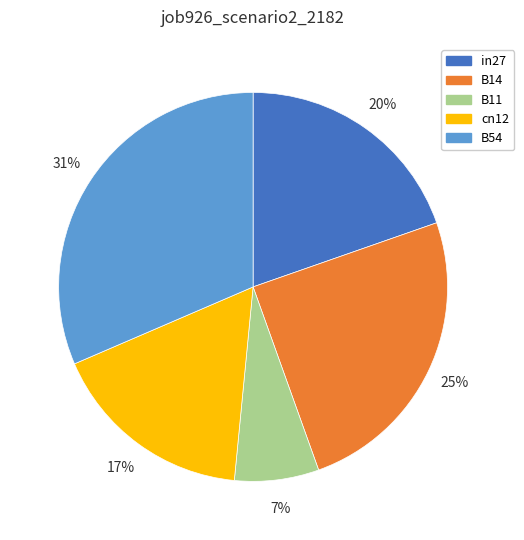

True or false: cn12 accounts for 27% of the total.

False